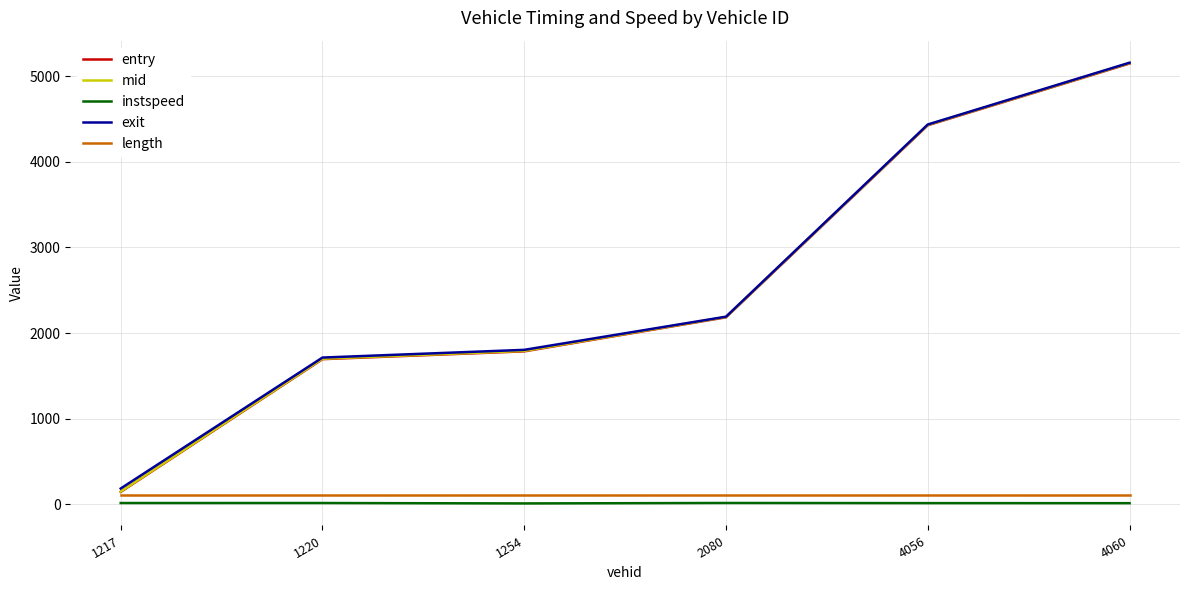

What is the highest value of the entry series?

5149.4